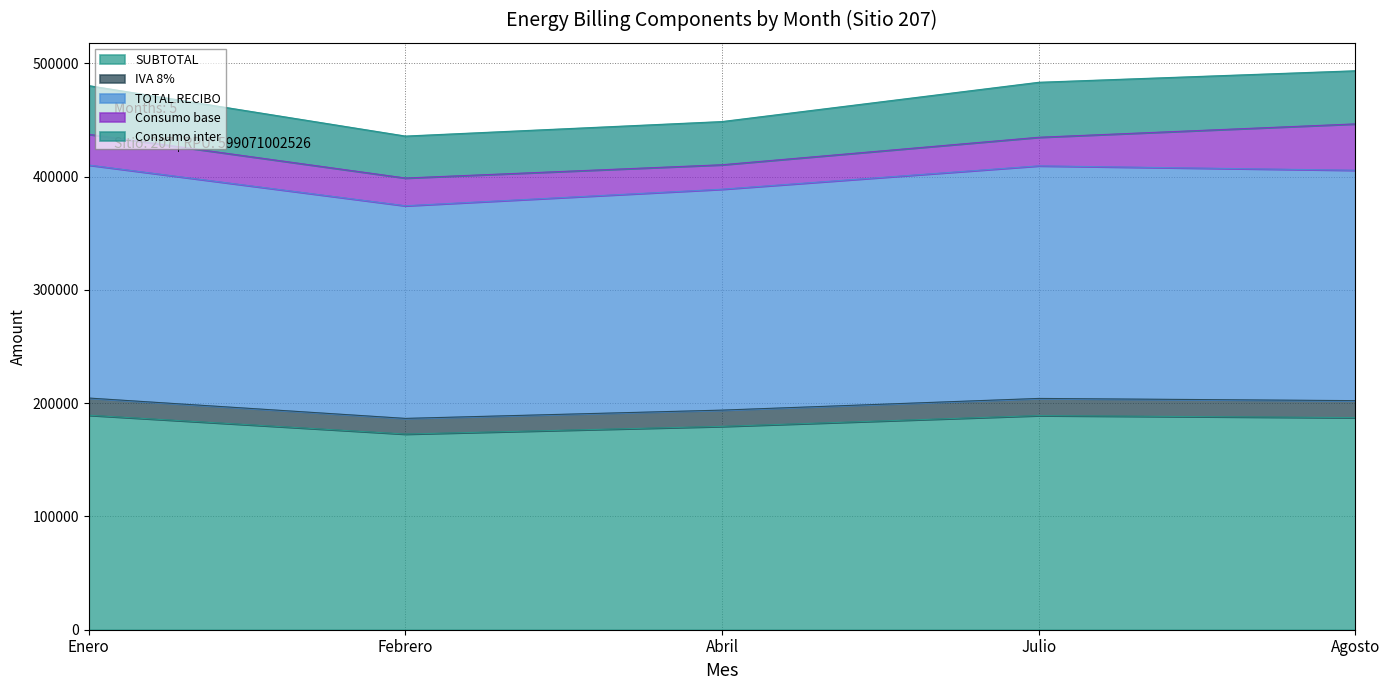

What is the lowest value of the SUBTOTAL series?

172770.9